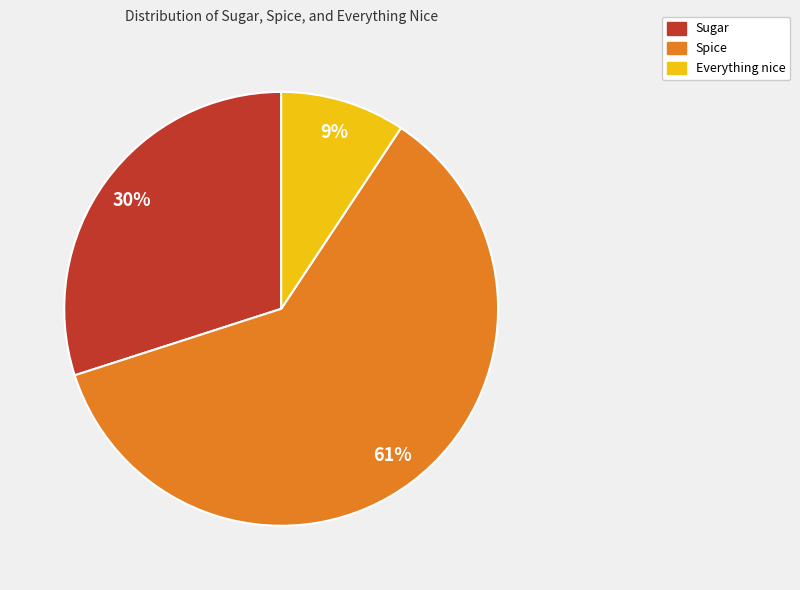

Which category has the biggest portion of the pie?

Spice